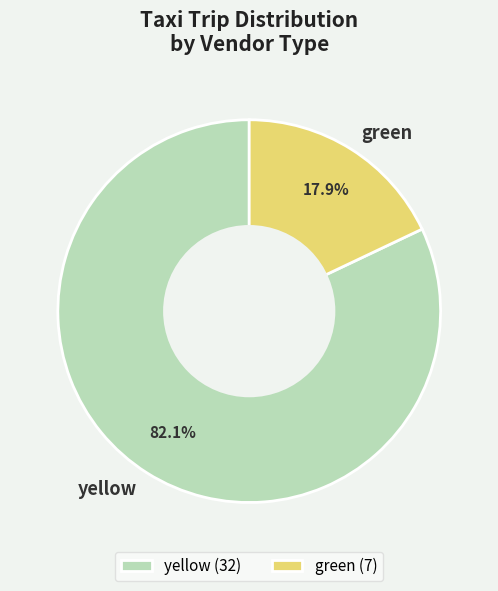

What is the largest slice in the pie chart?

yellow